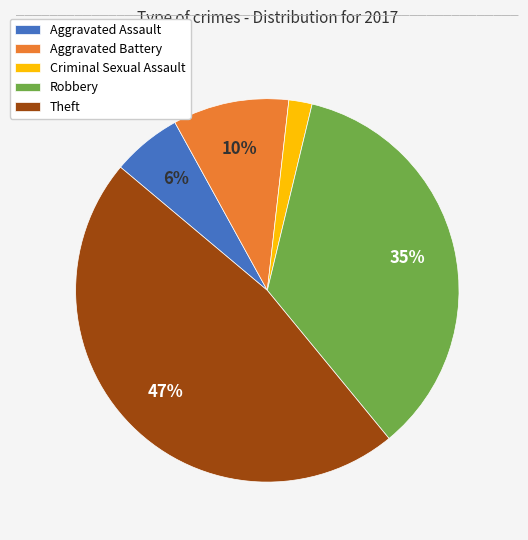

Between Aggravated Battery and Robbery, which is larger?

Robbery